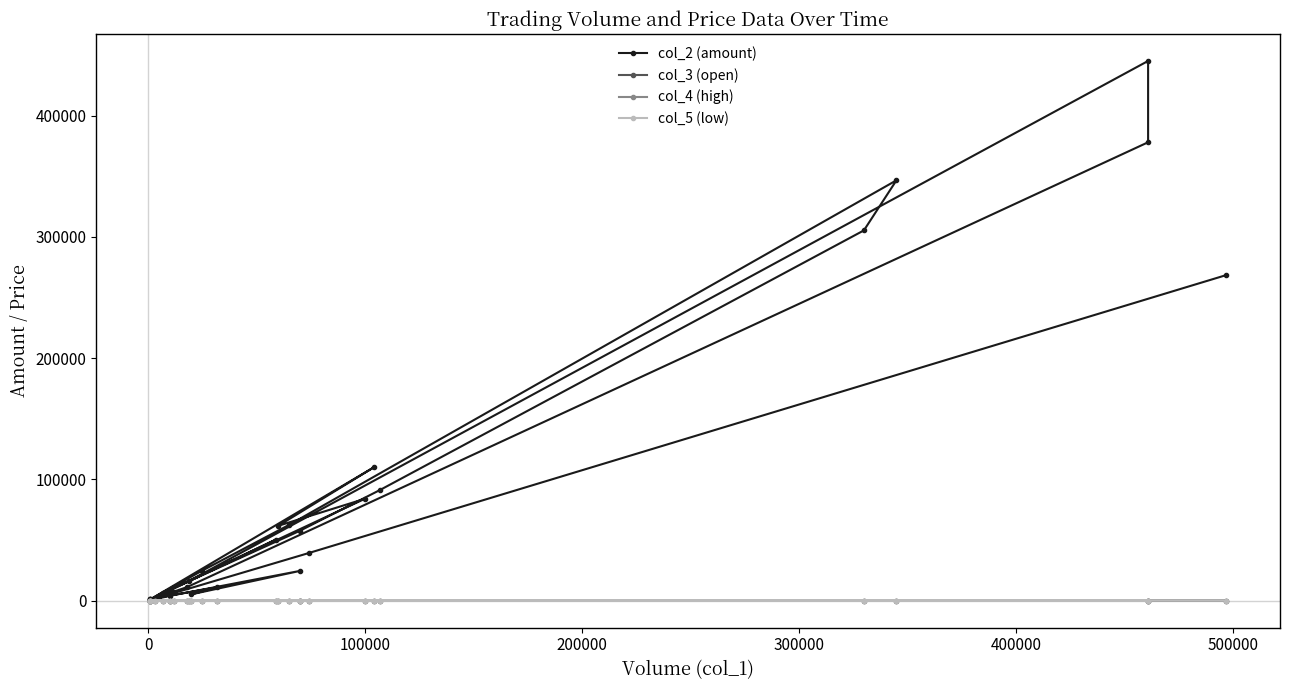

The col_5 (low) series shows 0.1 at 20. True or false?

False